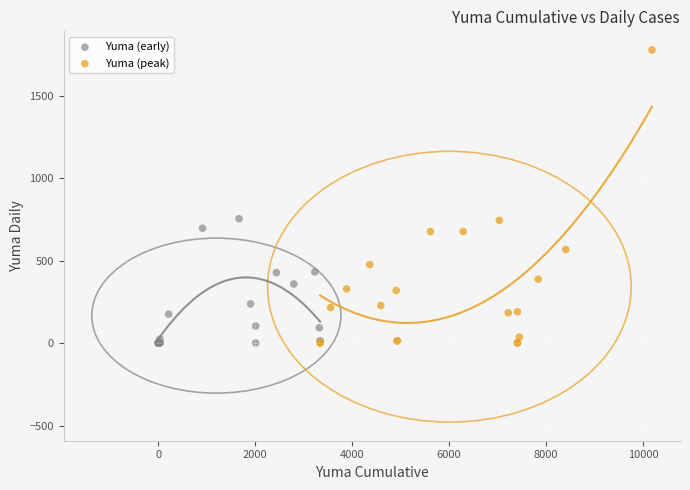

Which series has the widest spread of Y values?

Yuma (peak)